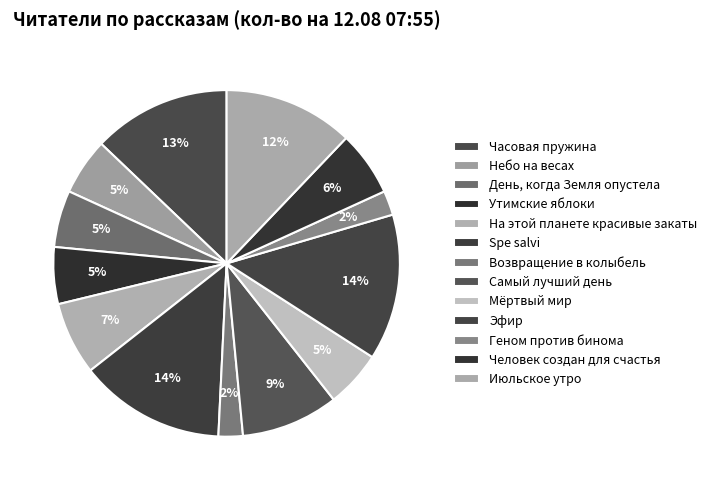

How many segments does this pie chart have?

13